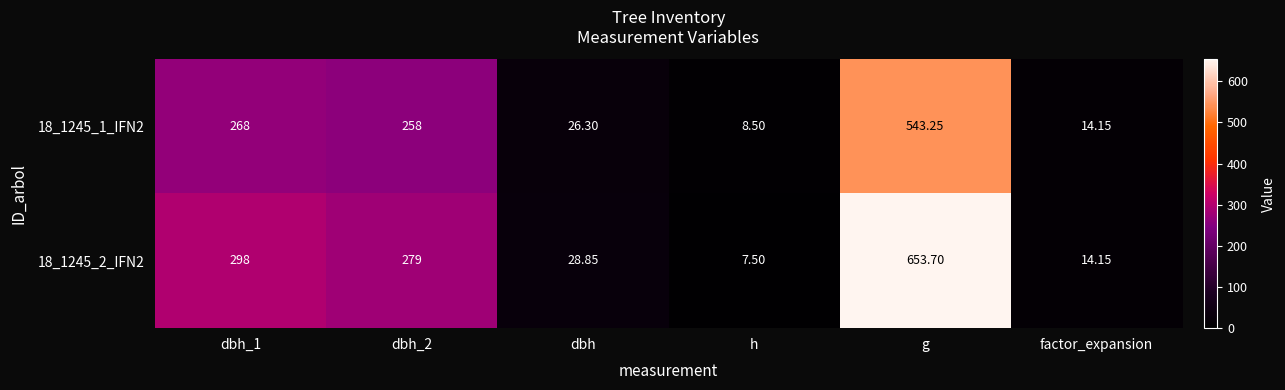

At dbh, list the series in order from smallest to largest.

18_1245_1_IFN2, 18_1245_2_IFN2